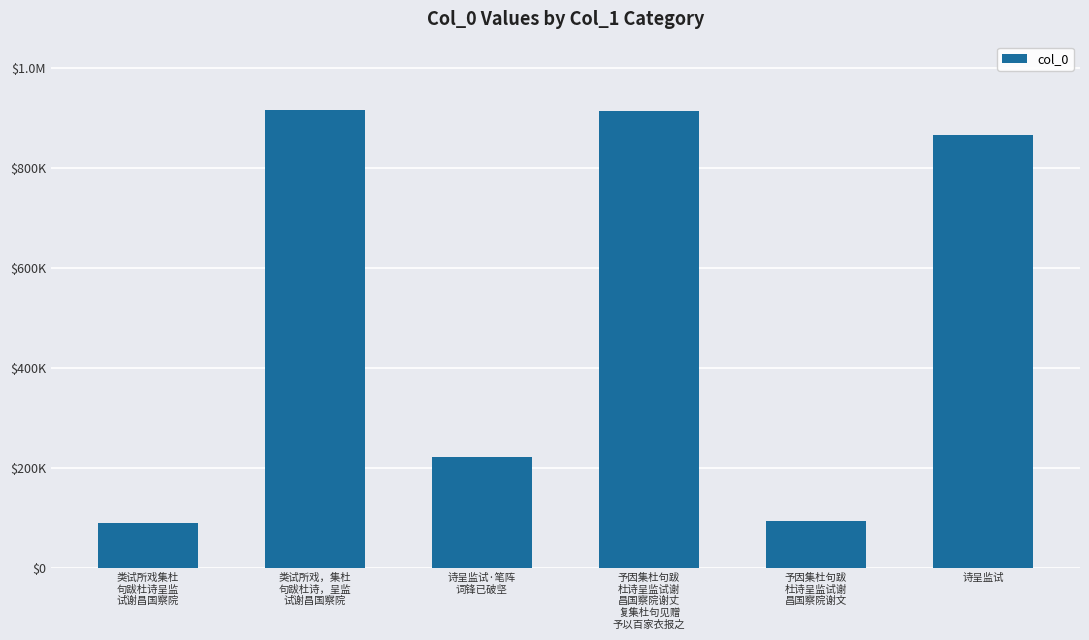

Does the chart contain stacked bars?

No